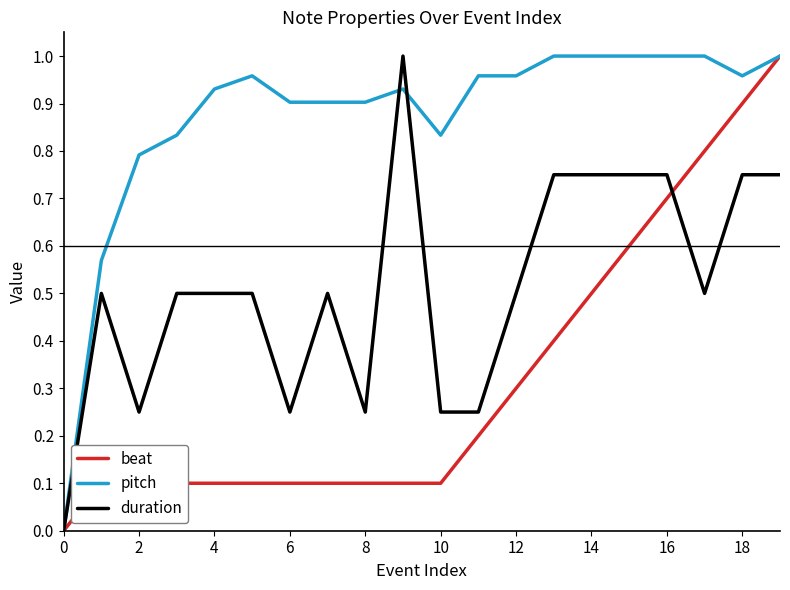

Which series has the largest total across all categories?

pitch